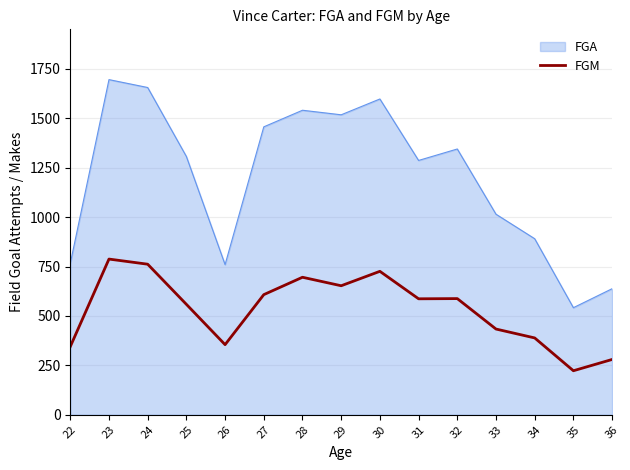

What is the maximum value shown in the chart?

1696